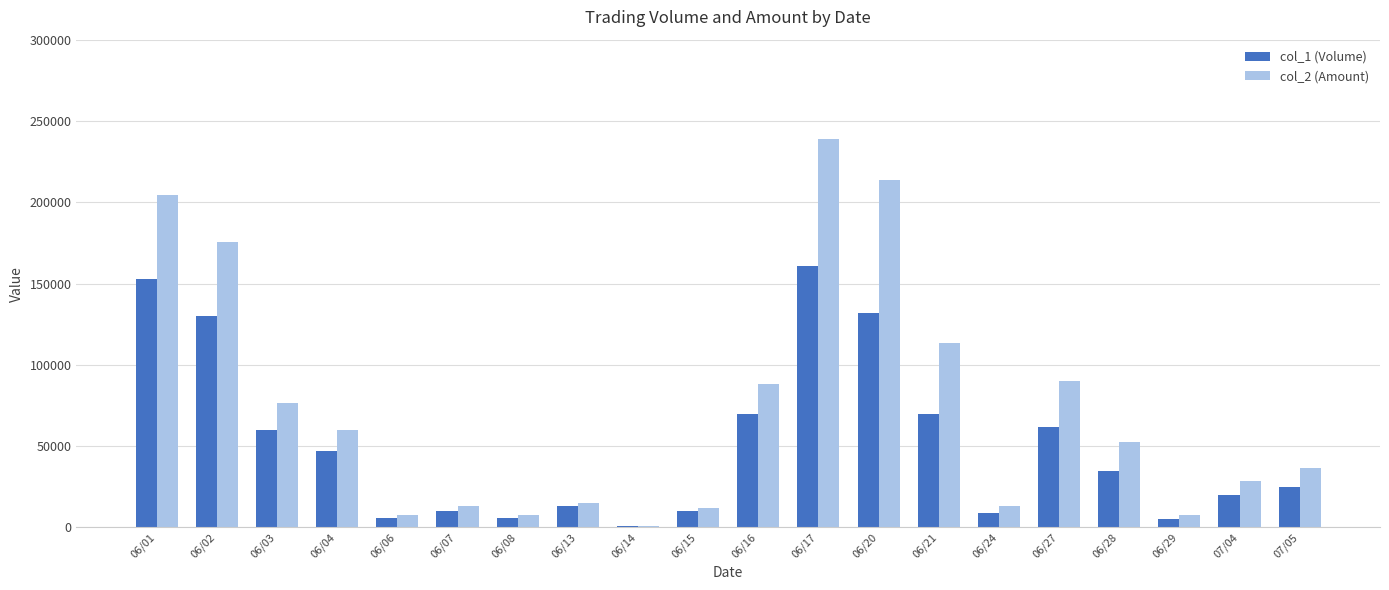

Are the bars grouped side by side (vs. stacked)?

Yes